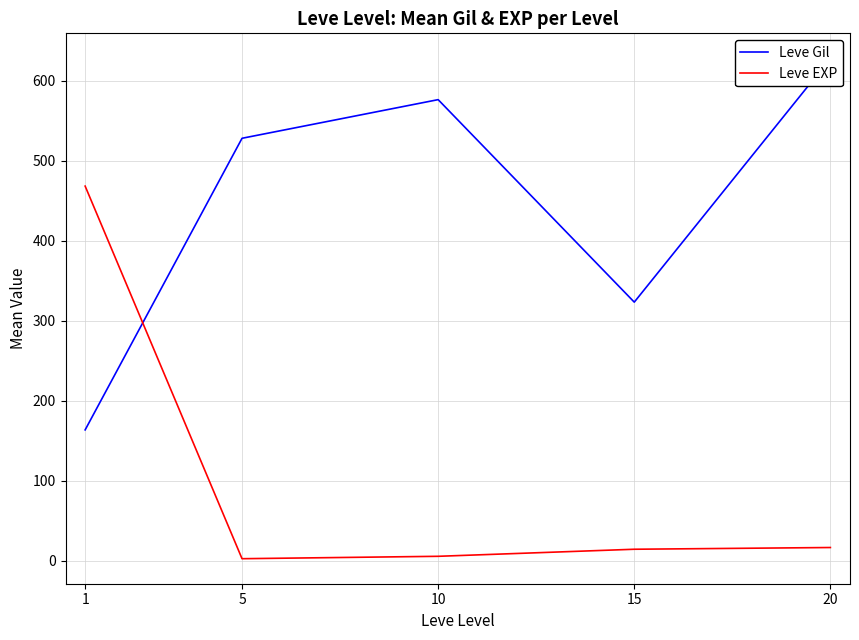

After their last crossing, which series has the higher values: Leve Gil or Leve EXP?

Leve Gil